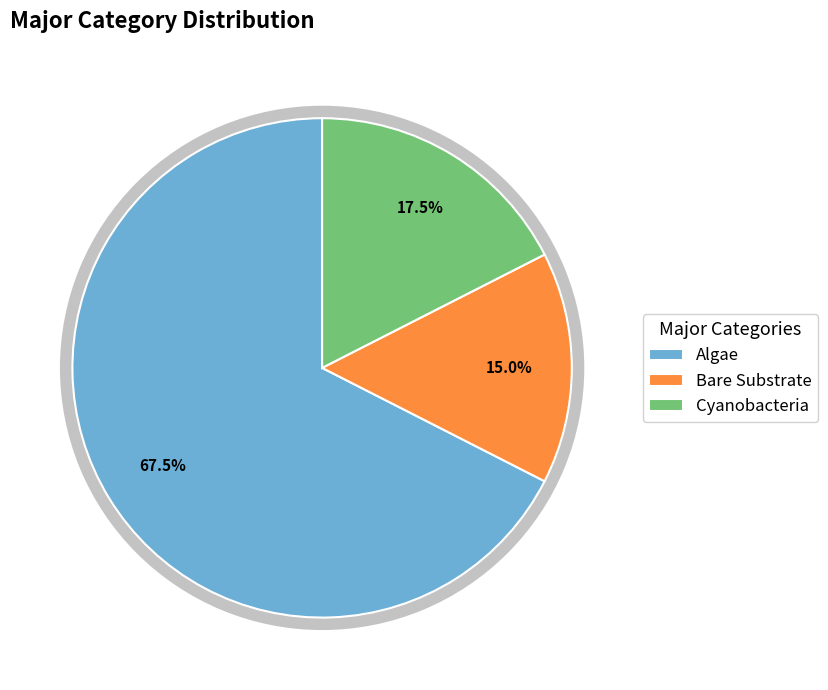

Between Bare Substrate and Algae, which is larger?

Algae